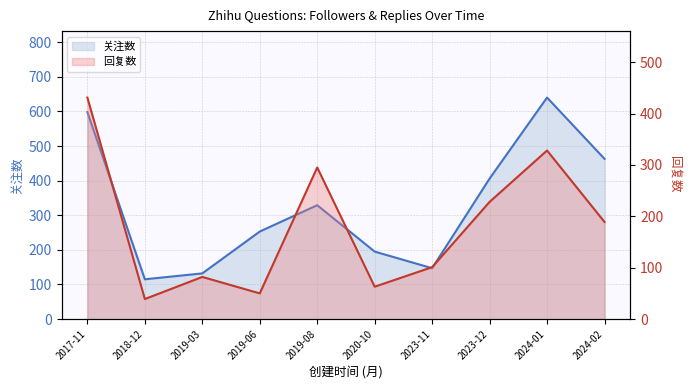

What is the maximum value shown in the chart?

640